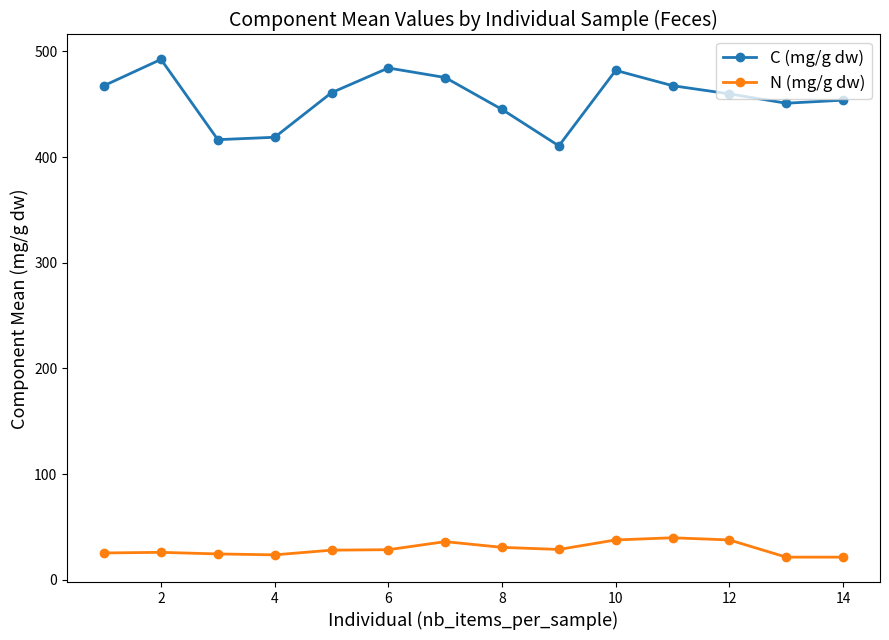

List the series in order of their peak value, lowest first.

N (mg/g dw), C (mg/g dw)